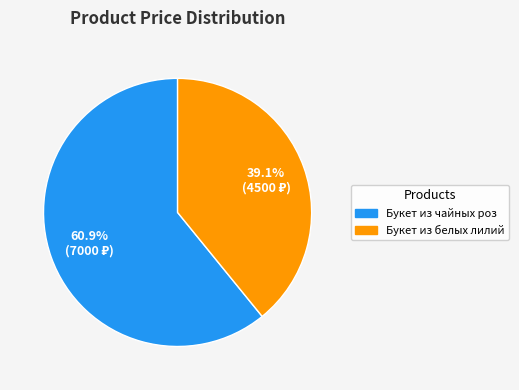

Which category has the smallest portion of the pie?

Букет из белых лилий